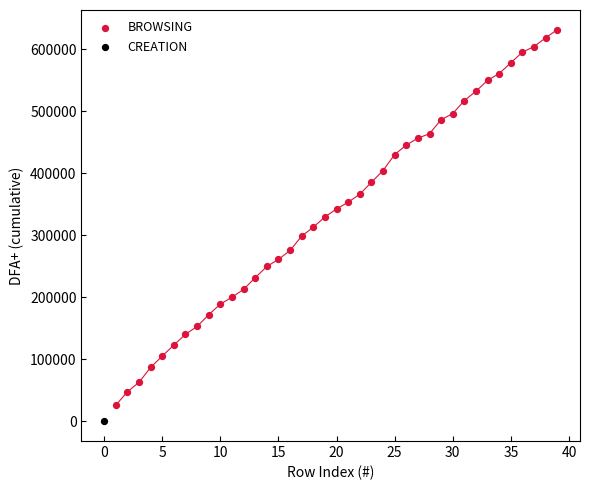

What are all the series names shown in the legend?

BROWSING, CREATION